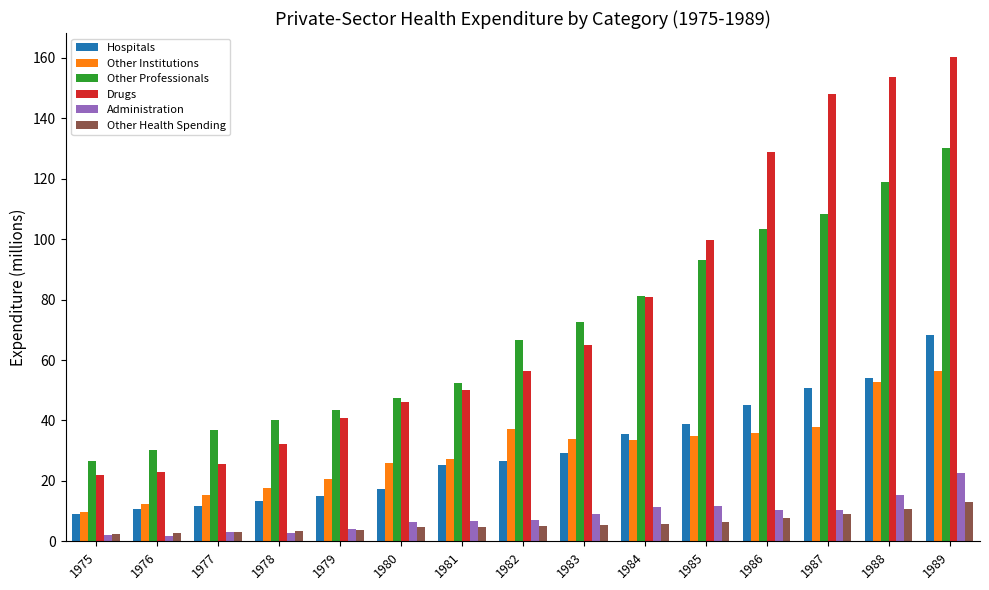

At which category is the sum across all series the highest?

1989